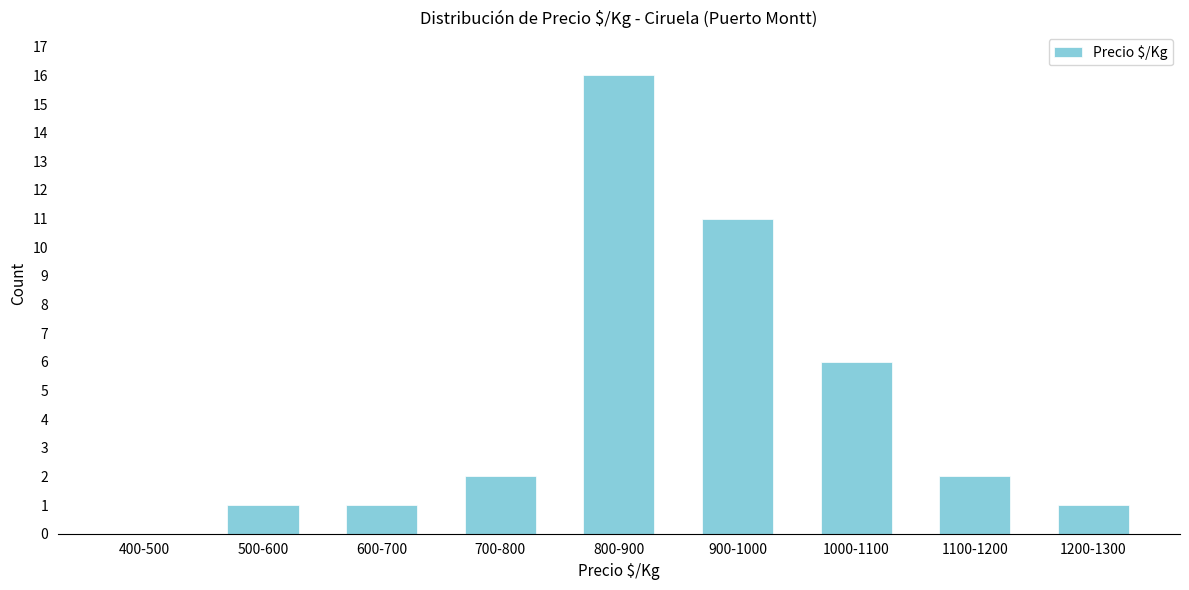

Reading left to right, what are all the values shown in this chart?

400-500=0	500-600=1	600-700=1	700-800=2	800-900=16	900-1000=11	1000-1100=6	1100-1200=2	1200-1300=1